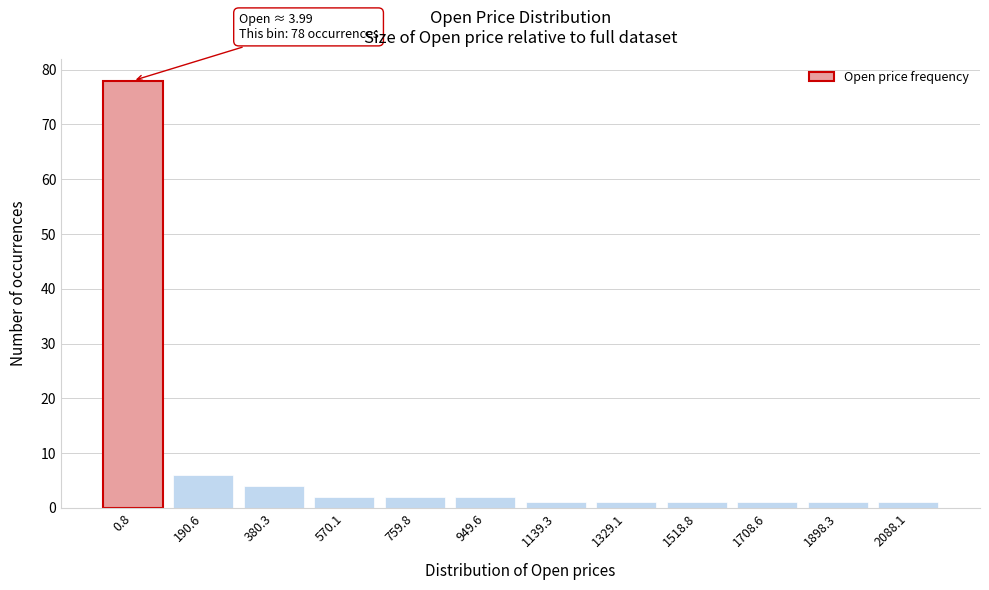

Reading left to right, list all the values displayed in this chart.

78	6	4	2	2	2	1	1	1	1	1	1